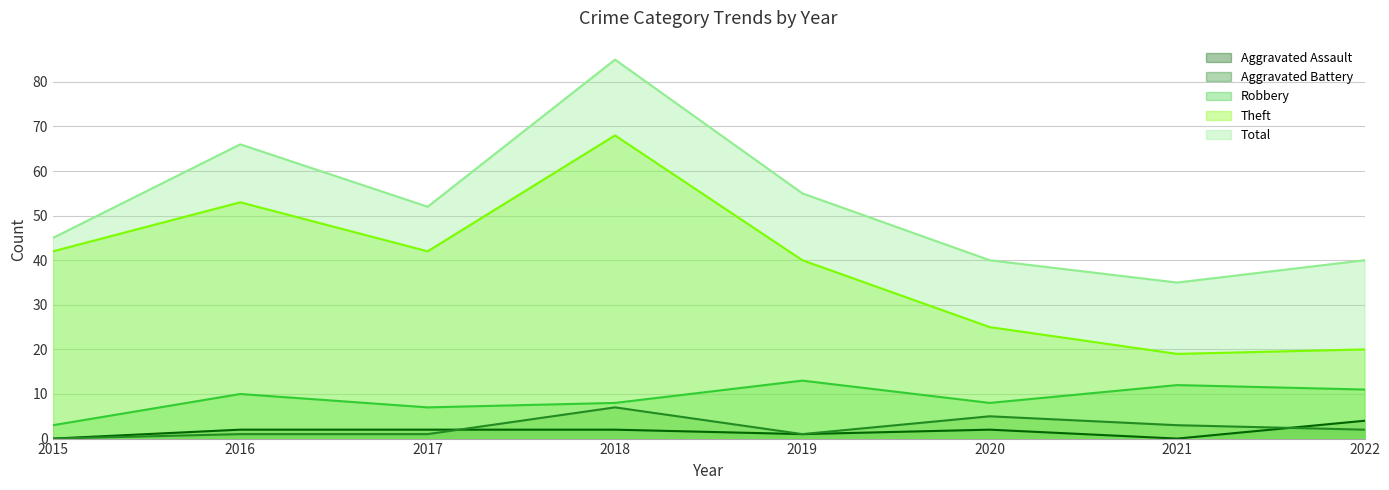

Between 2017 and 2019, which series saw the biggest shift?

Robbery